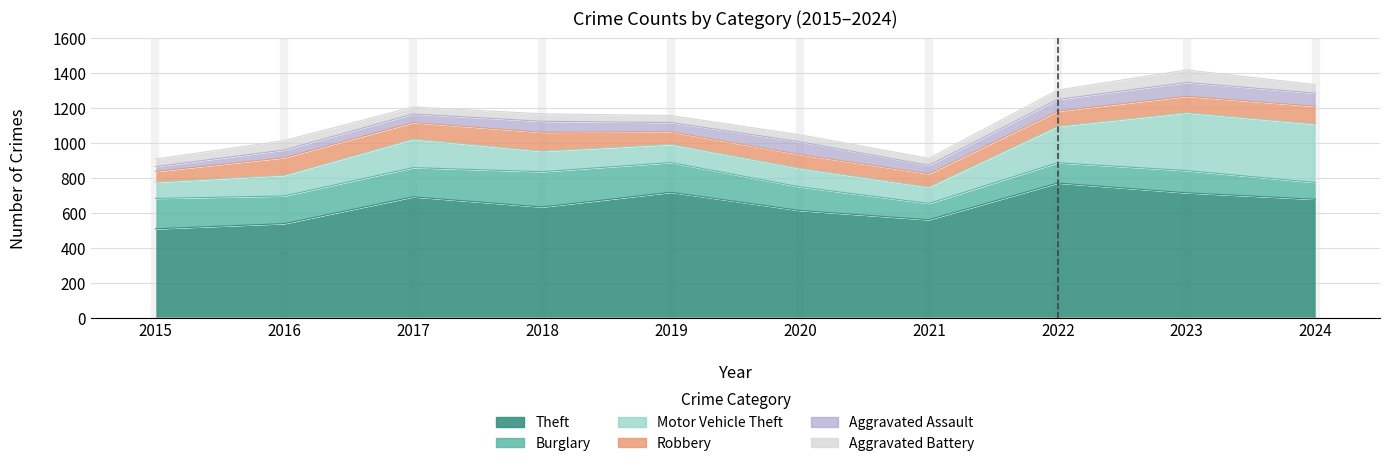

At which category does the chart reach its minimum across all series?

2015